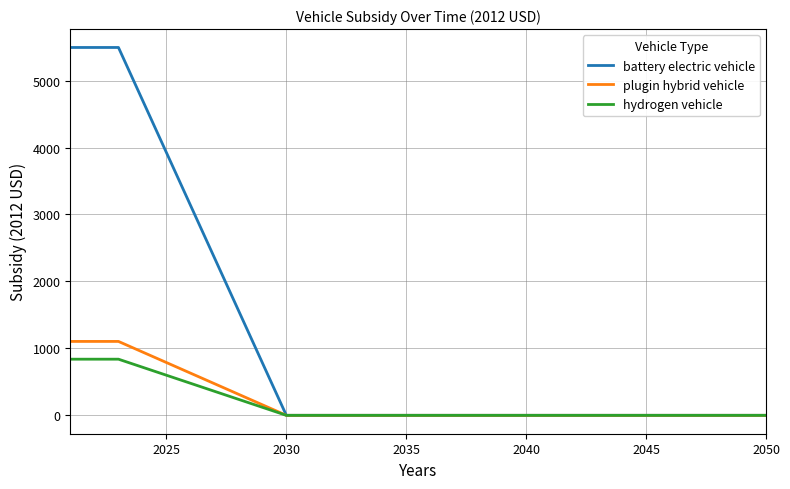

Rank the series by their maximum value, from highest to lowest.

battery electric vehicle, plugin hybrid vehicle, hydrogen vehicle